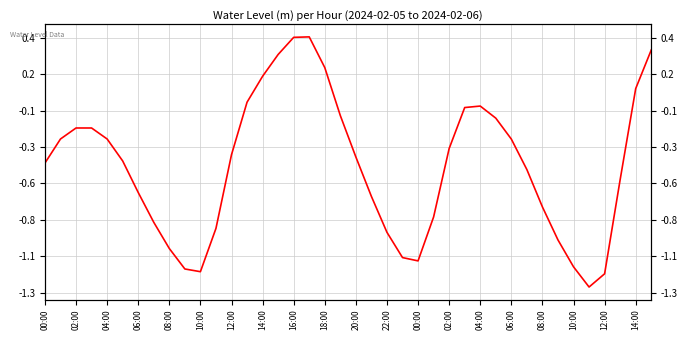

How many positive values are there?

7